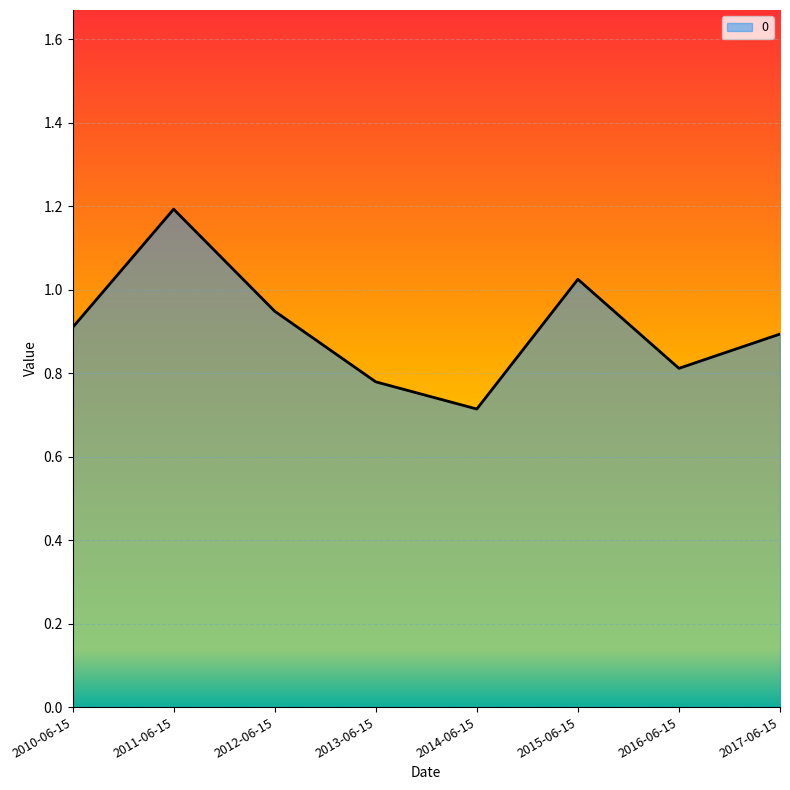

What position from the left is 2017-06-15?

8